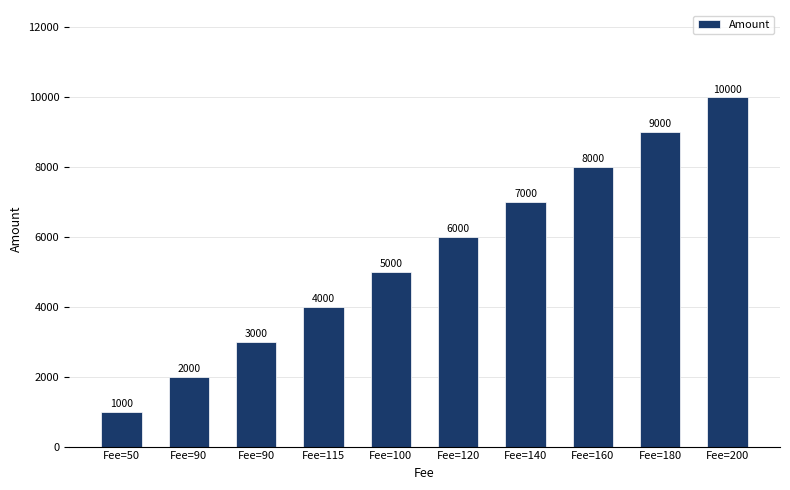

What is the change in value from Fee=50 to Fee=140?

+6000